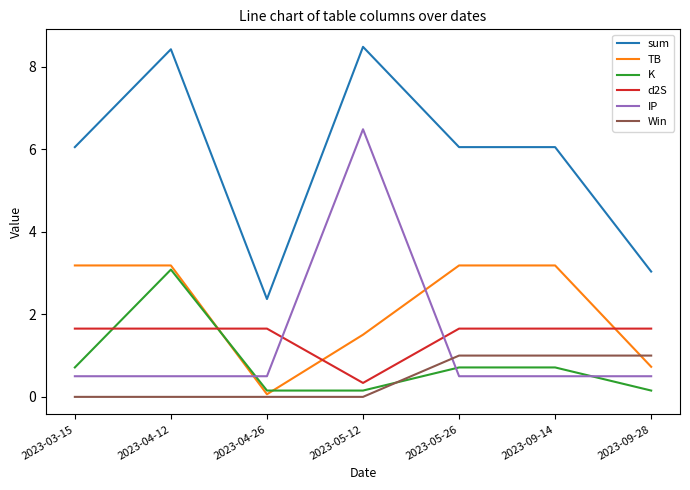

What position from the left is 2023-03-15?

1